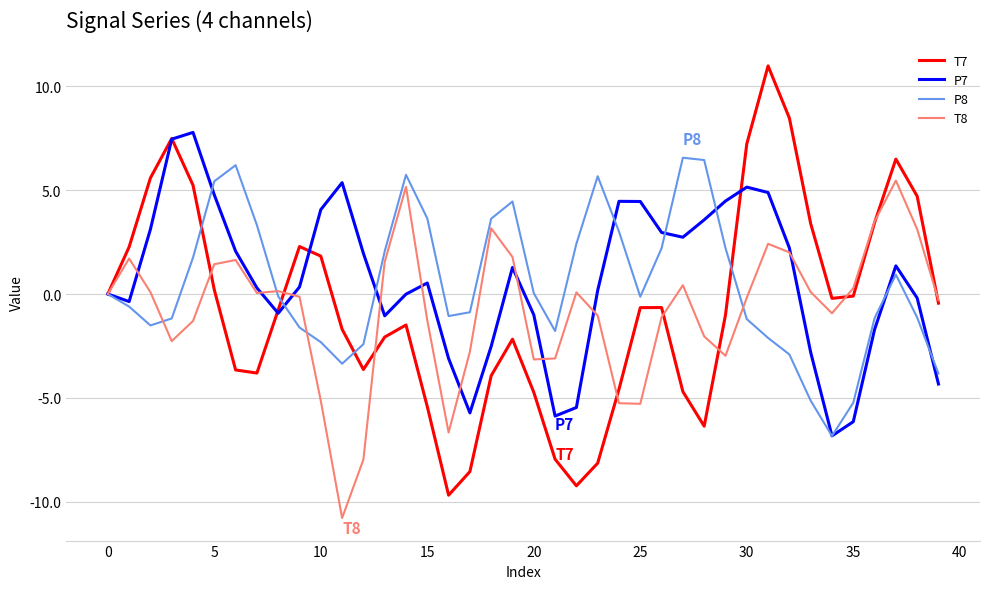

Rank the series by their maximum value, from lowest to highest.

T8, P8, P7, T7